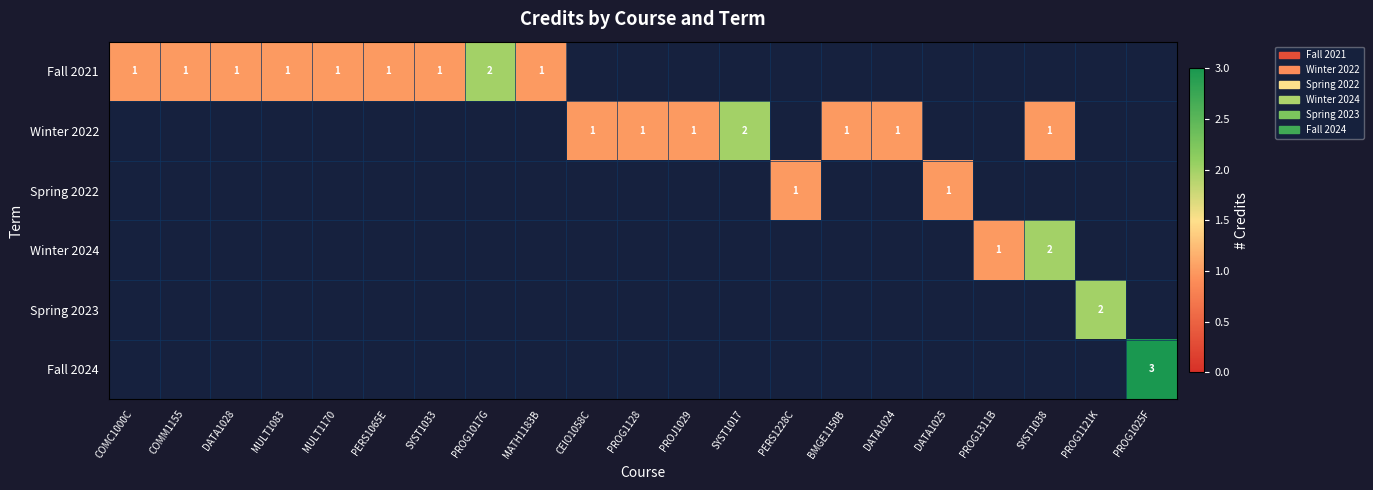

Is it true that Fall 2021 equals 2 at SYST1033?

False